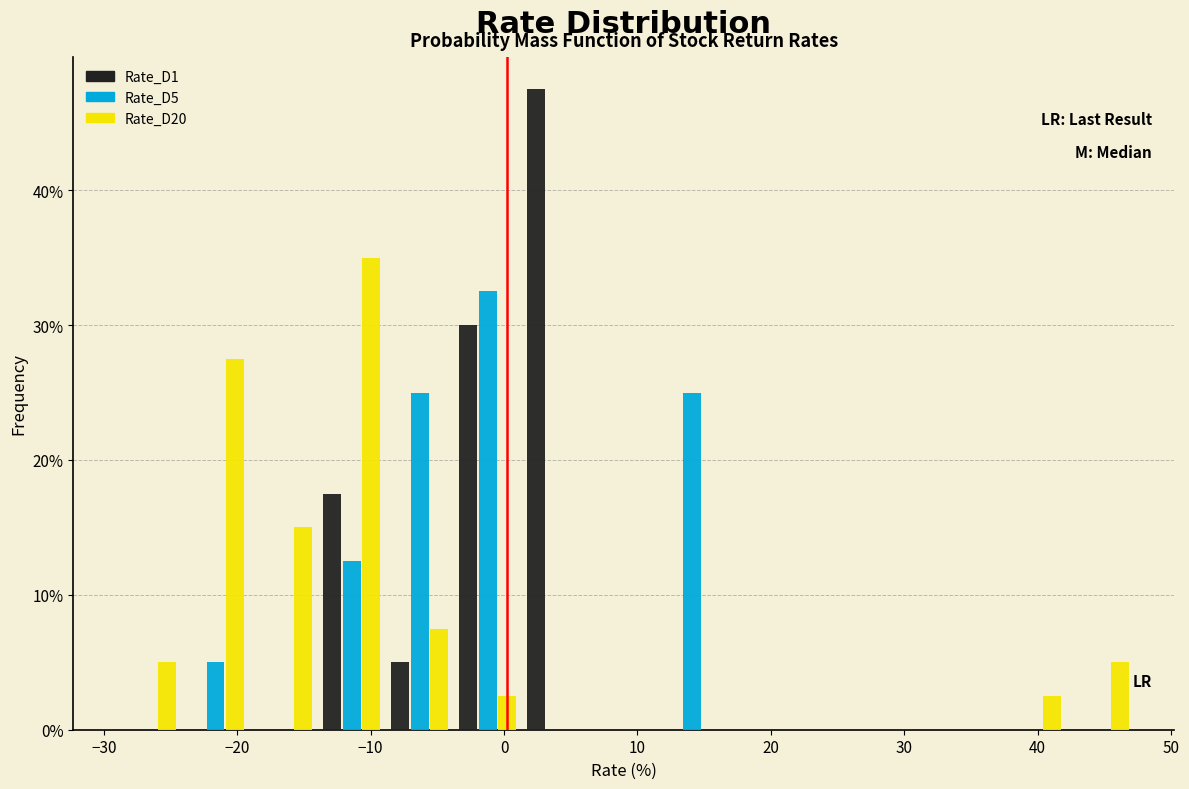

What is the height of the Rate_D20 bar covering -14 to -9 on the x-axis? Neither the bar edges nor the heights are printed on the chart, so give them approximately, as read against the axes.

35